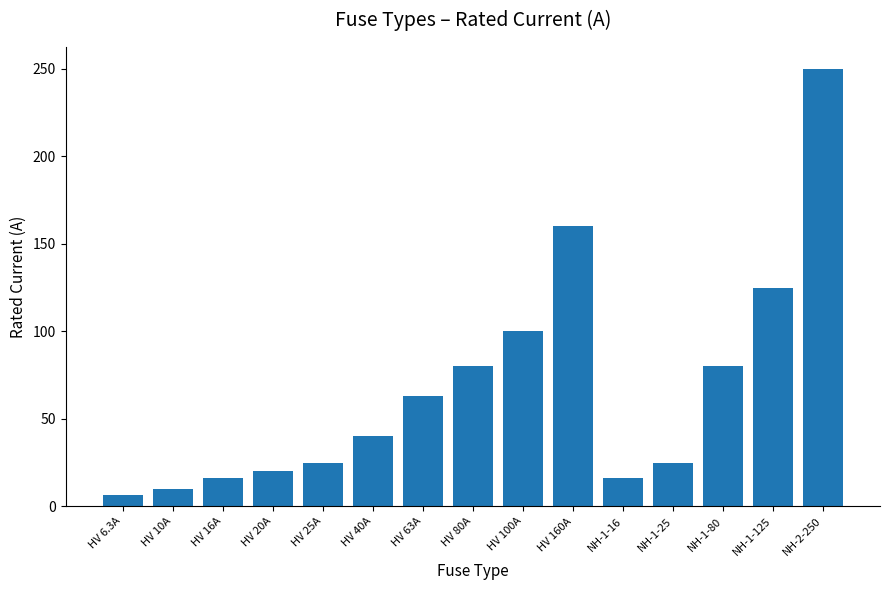

What is the sum of all values?

1016.3